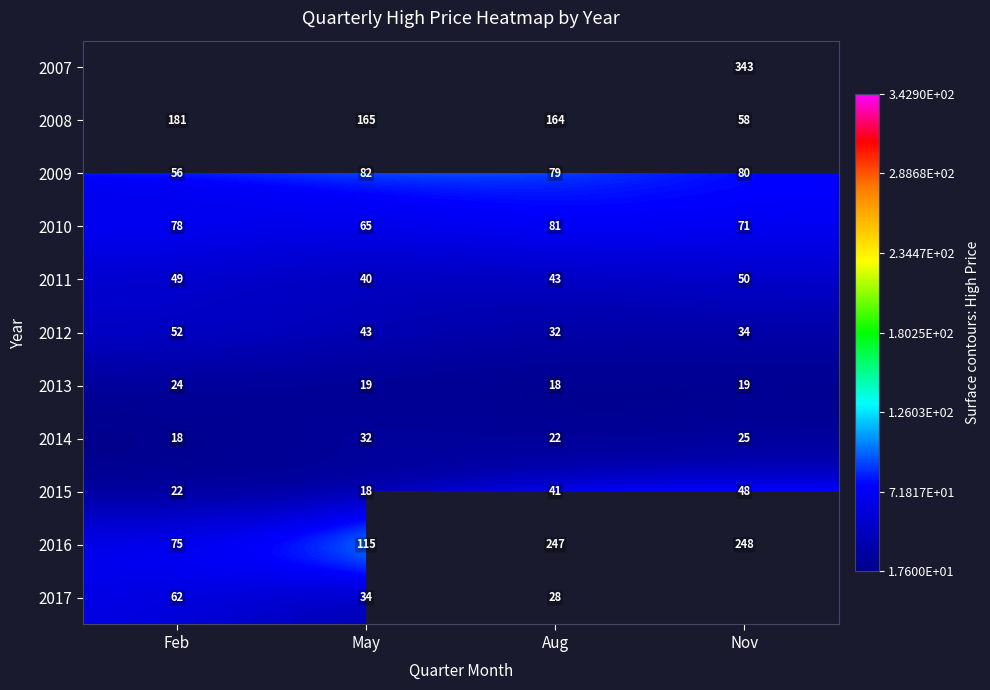

The 2009 series shows 90.0 at Feb. True or false?

False